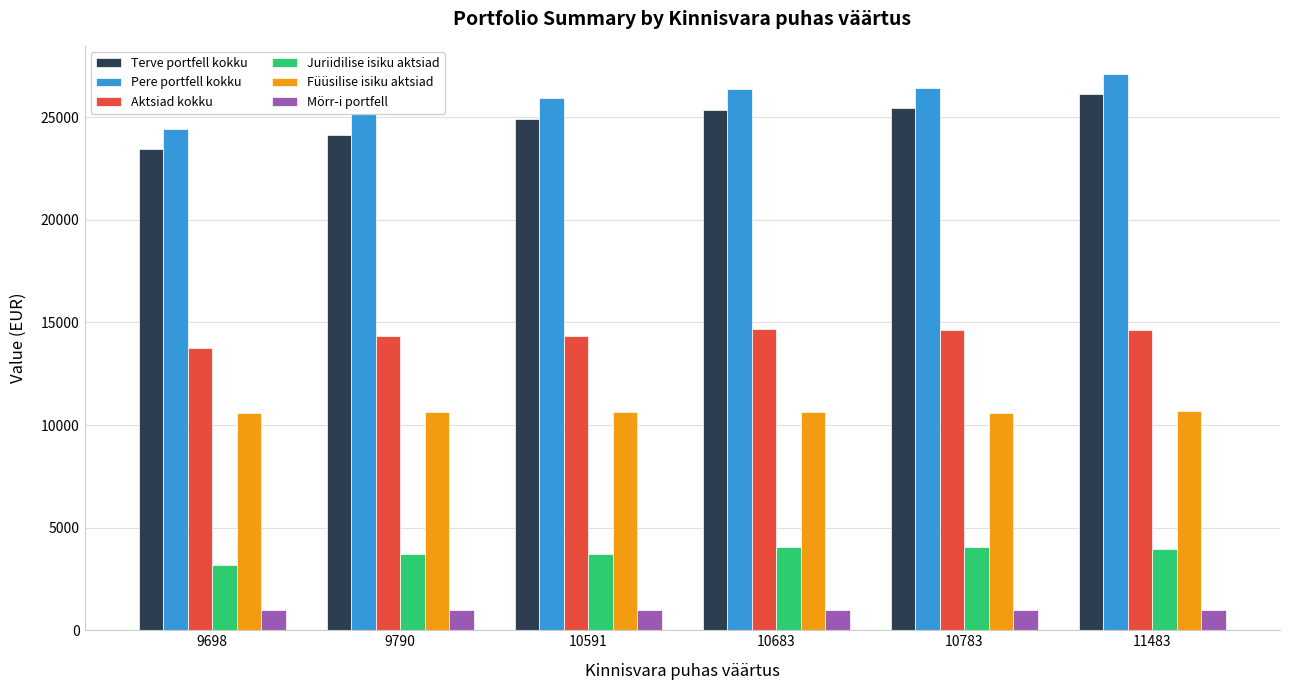

At how many categories does at least one series exceed 4482?

6